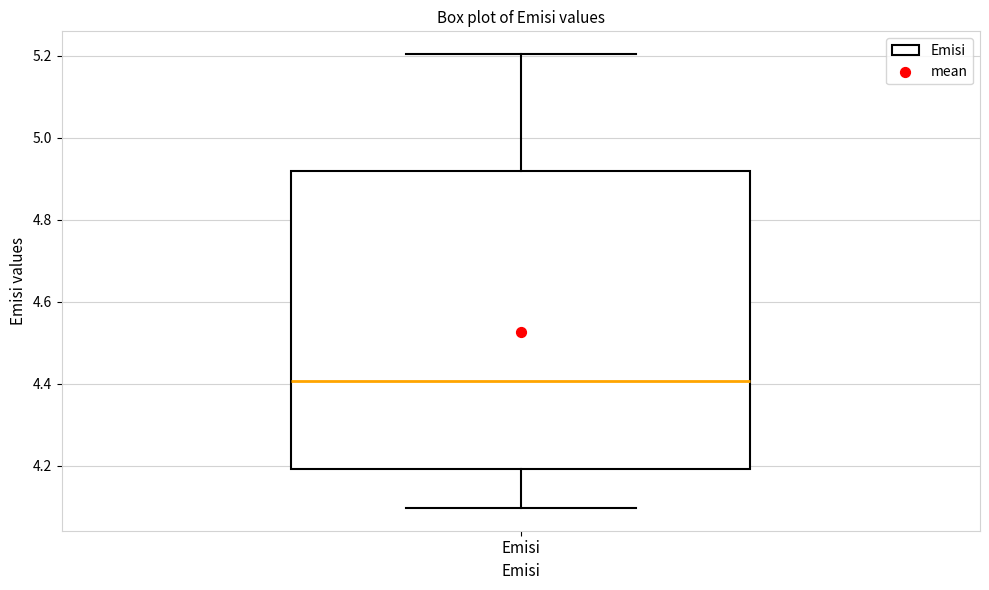

Where does the upper whisker of the box for Emisi end on the y-axis? The values are not printed on the chart, so give them approximately, as read against the axis.

5.20